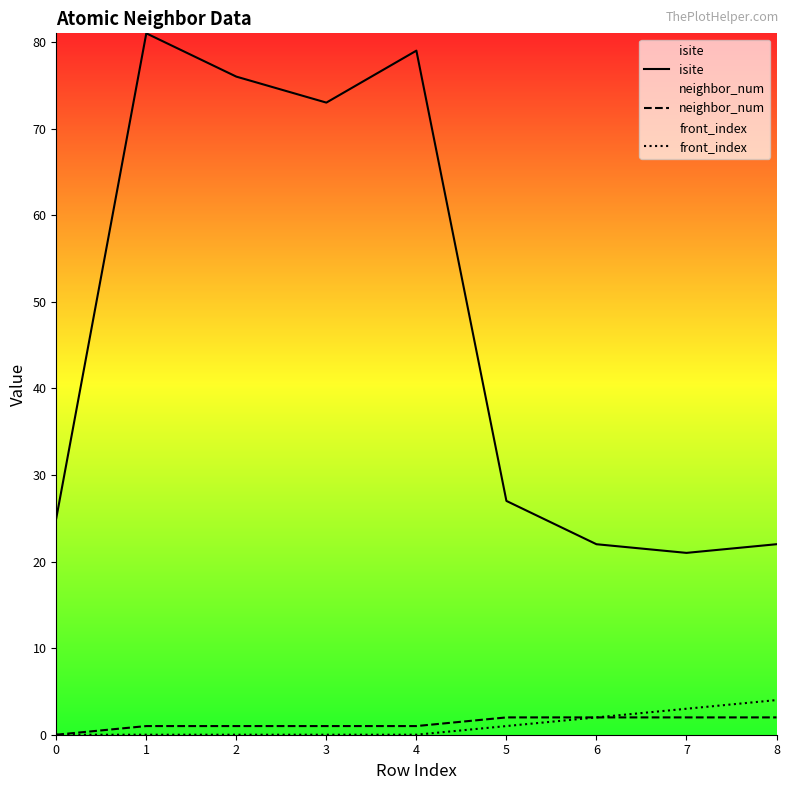

What is the value of the isite point at the 8th from the left?

21